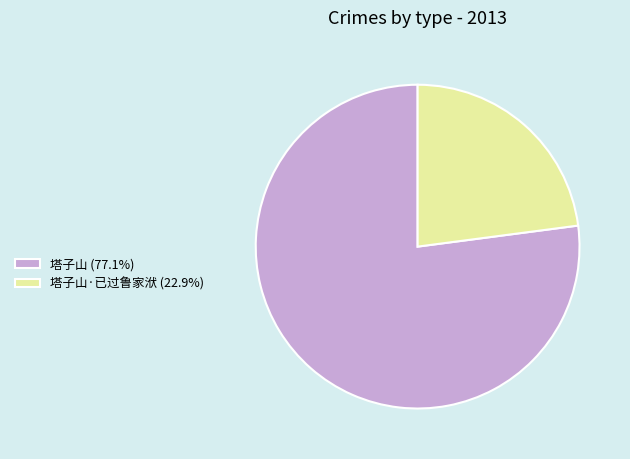

Do 塔子山 (77.1%) and 塔子山·已过鲁家洑 (22.9%) together represent more than half of the pie?

Yes